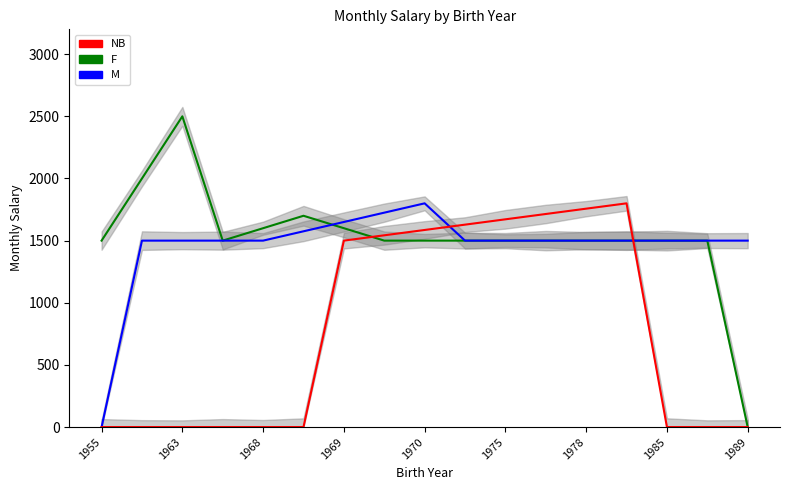

In NB, how many points are higher than both neighbors (excluding endpoints)?

1